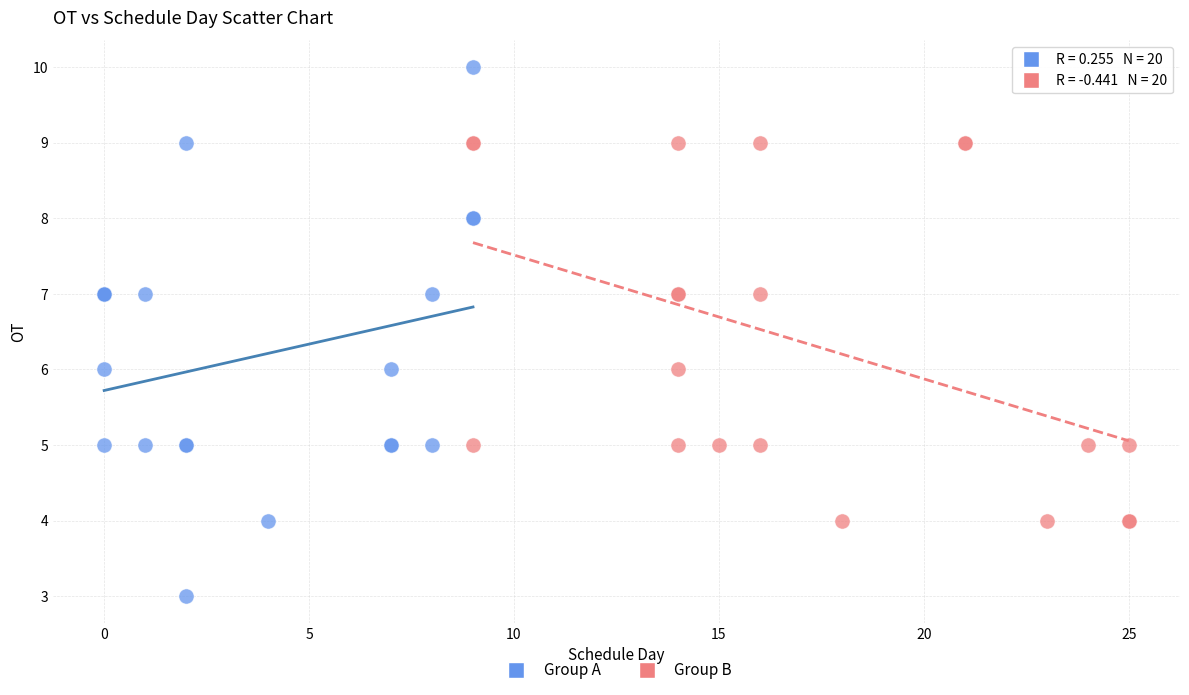

Which series contains the highest Y value?

Group A